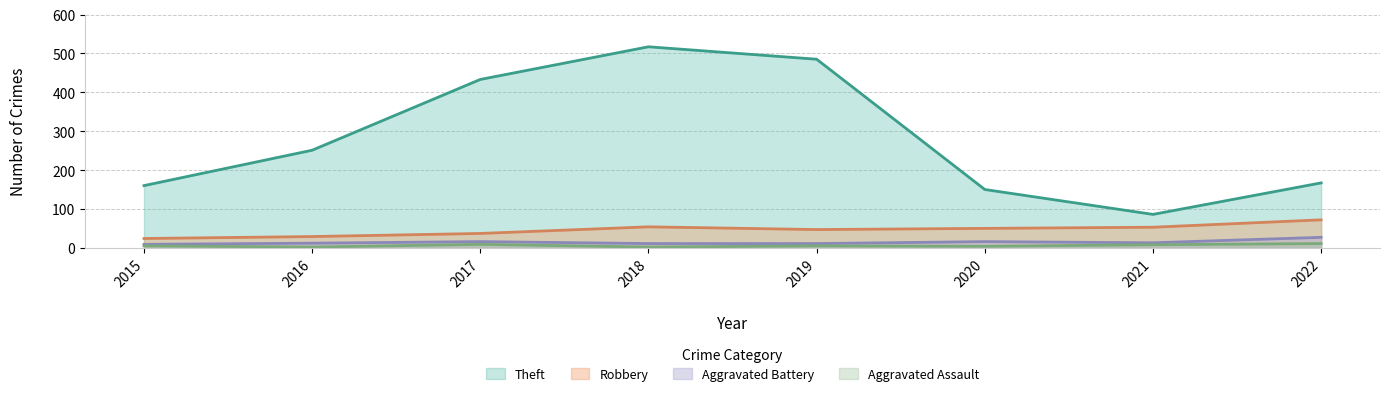

At which category does Robbery reach its first local peak?

2018